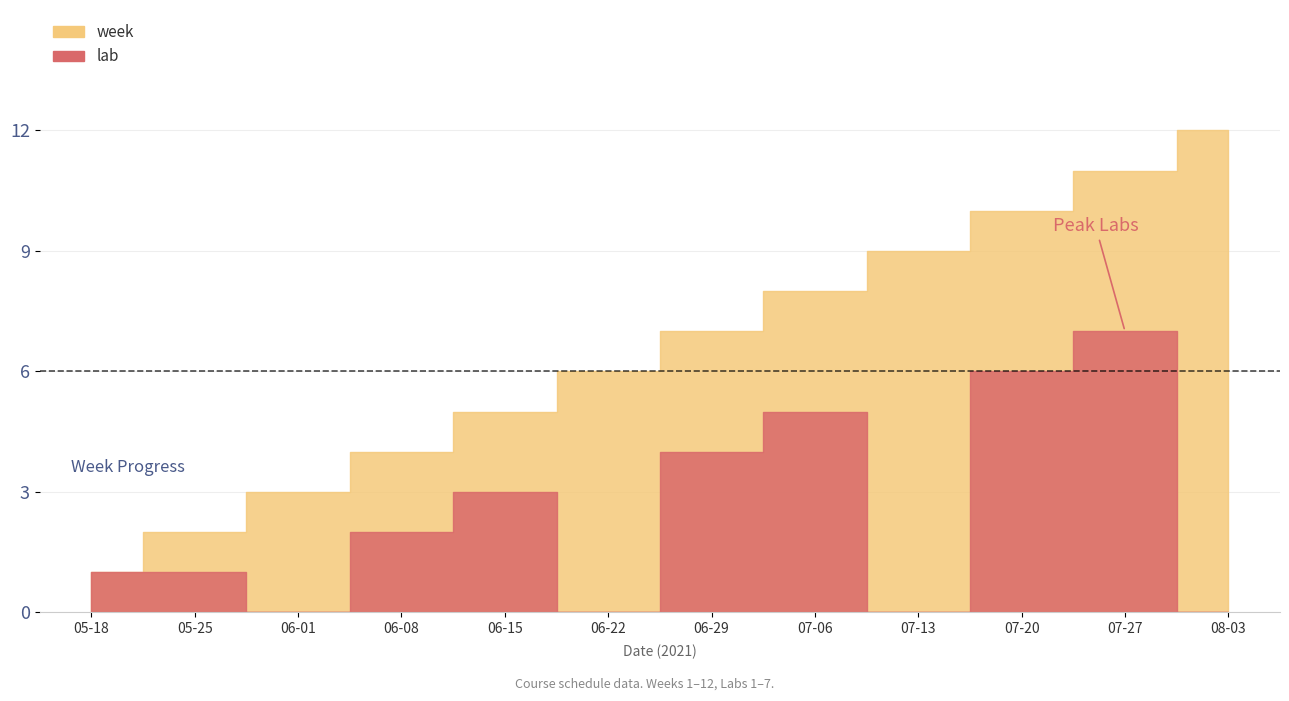

Which series has the largest total across all categories?

week